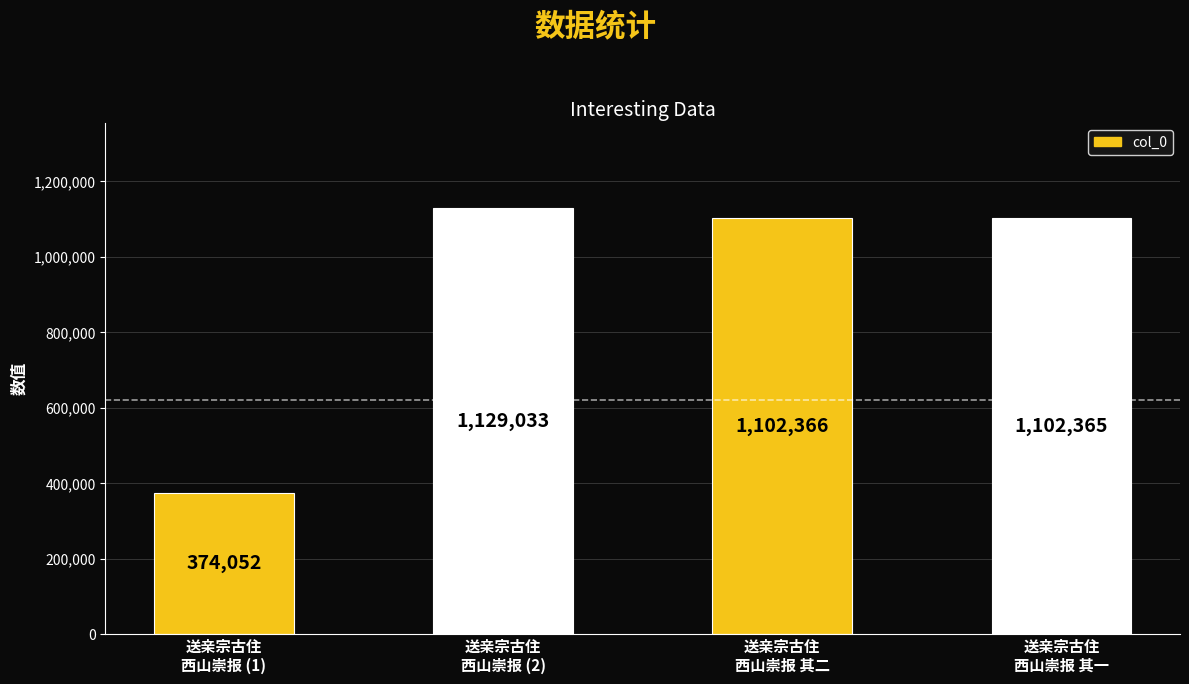

What is the maximum value shown in the chart?

1129033